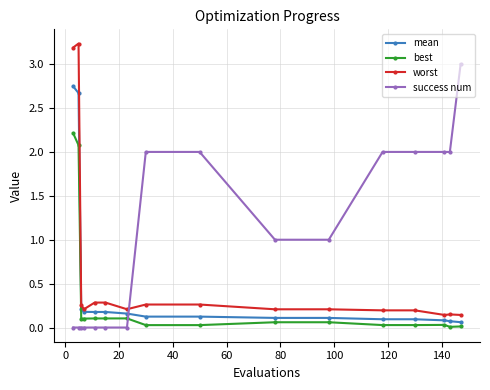

Which series has the largest total across all categories?

success num